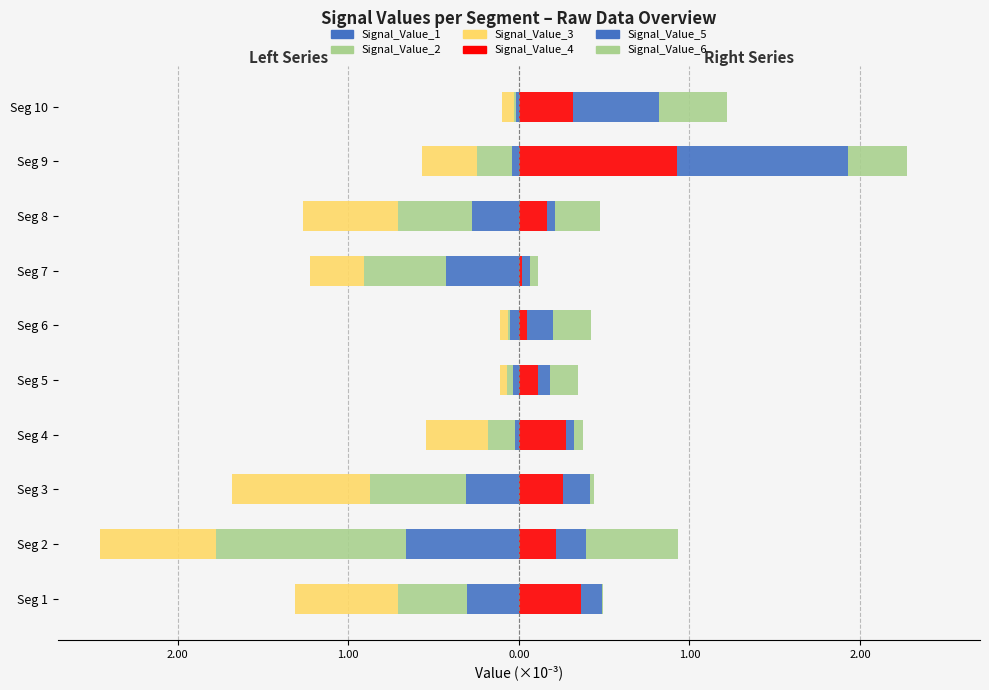

The Signal_Value_1 series shows -0.0 at Seg 6. True or false?

False